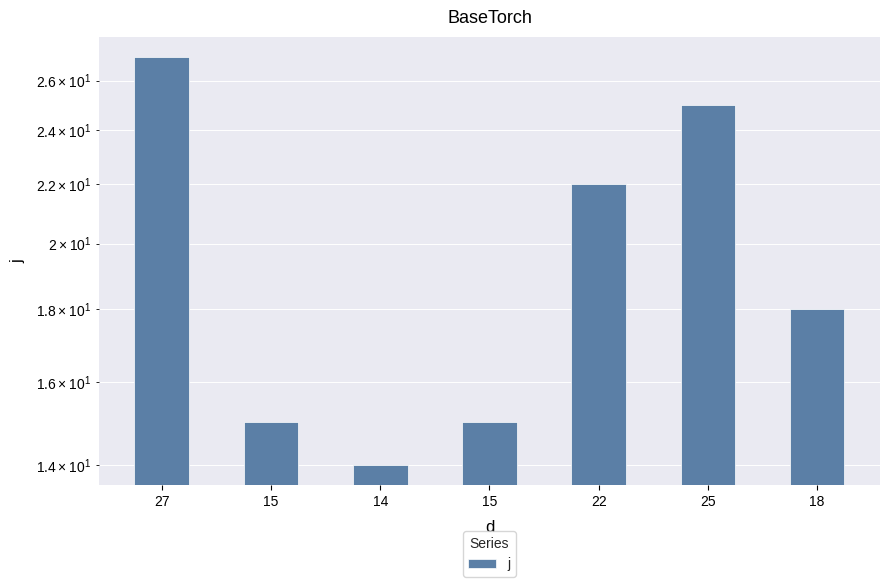

What is the change in value from 15 to 22?

+7